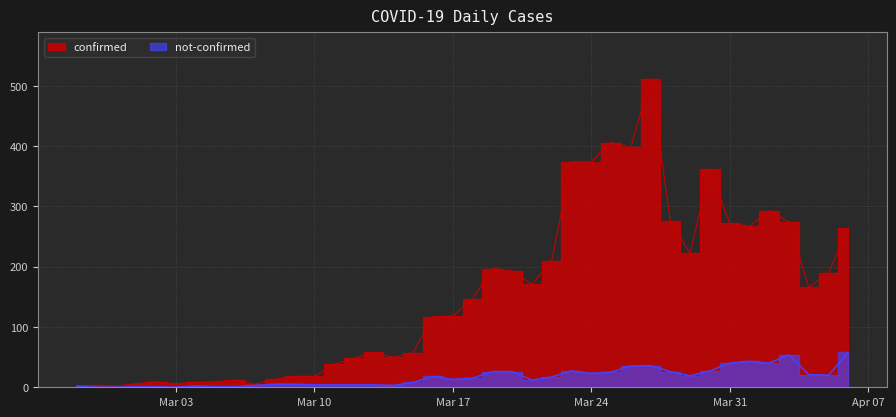

Which category has the highest value in the not-confirmed series?

2020-04-06